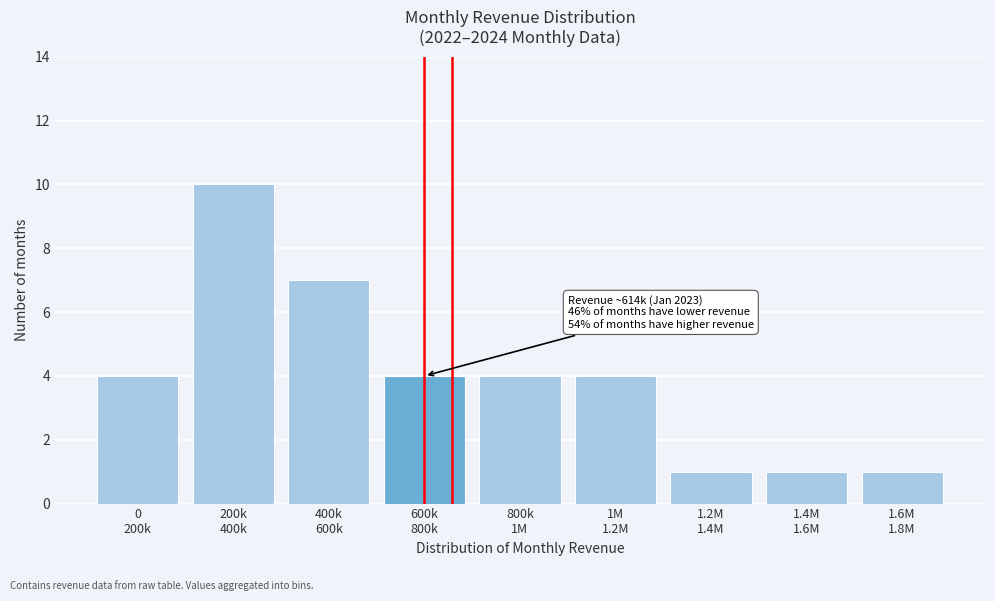

Reading left to right, what are all the values shown in this chart?

4	10	7	4	4	4	1	1	1